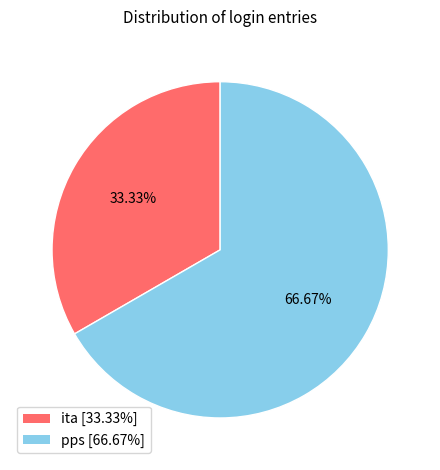

Is there any slice that represents more than half of the pie?

Yes